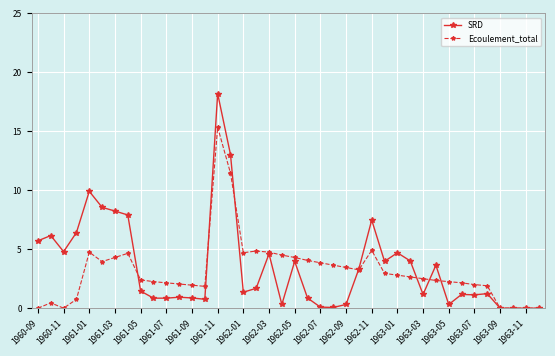

What is the greatest value displayed?

18.2